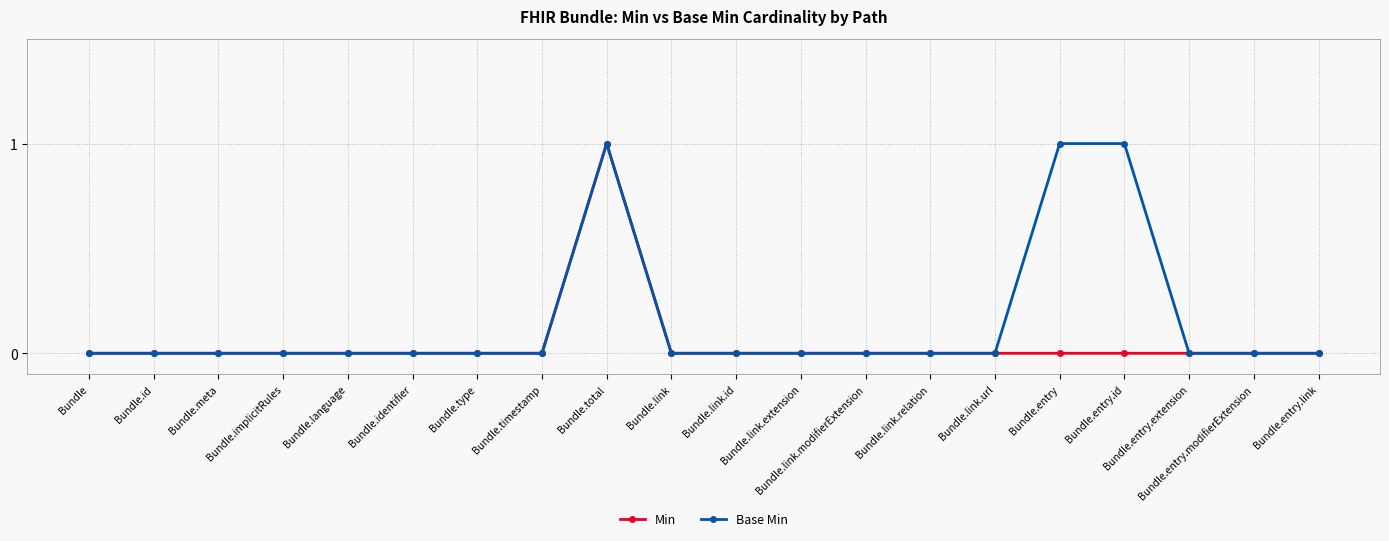

What is the highest value of the Base Min series?

1